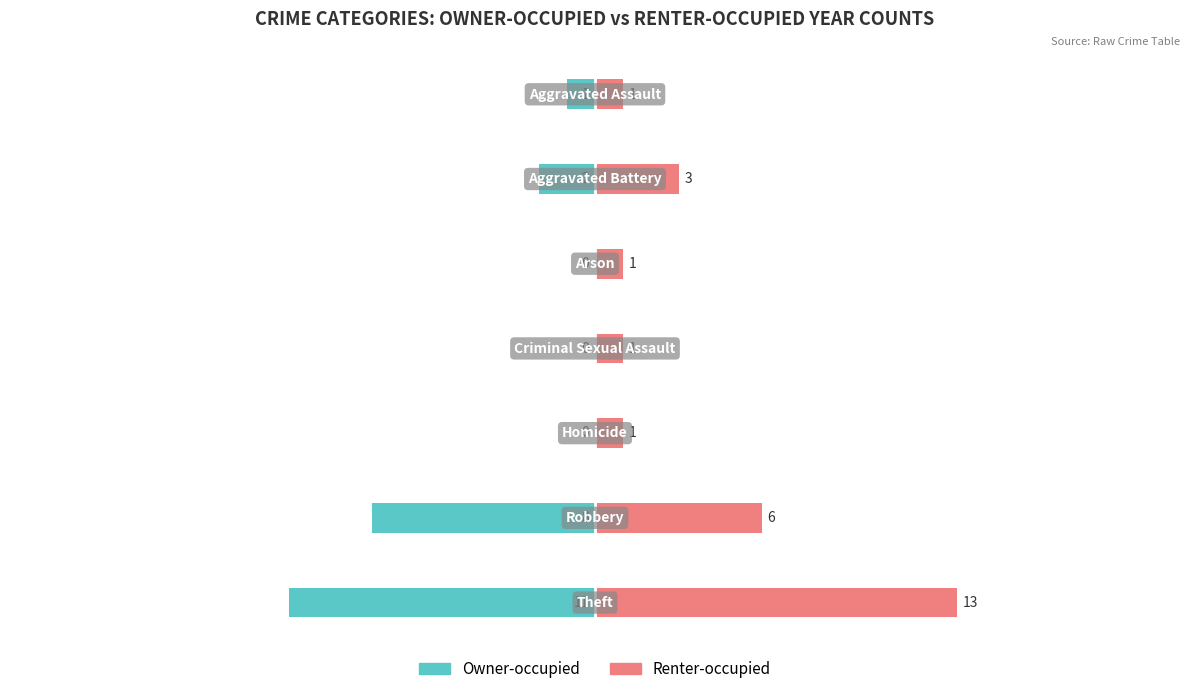

How many bars are there in each group?

2